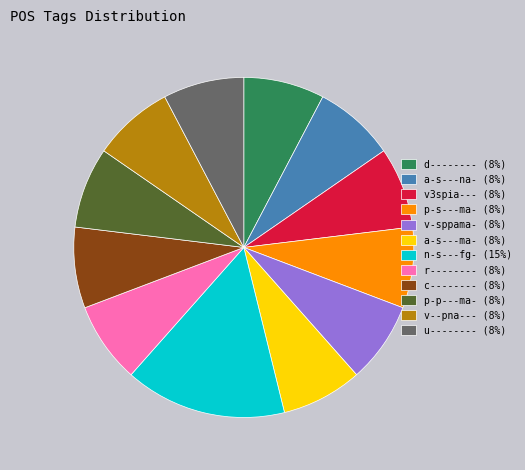

Do u-------- (8%) and c-------- (8%) together represent more than half of the pie?

No